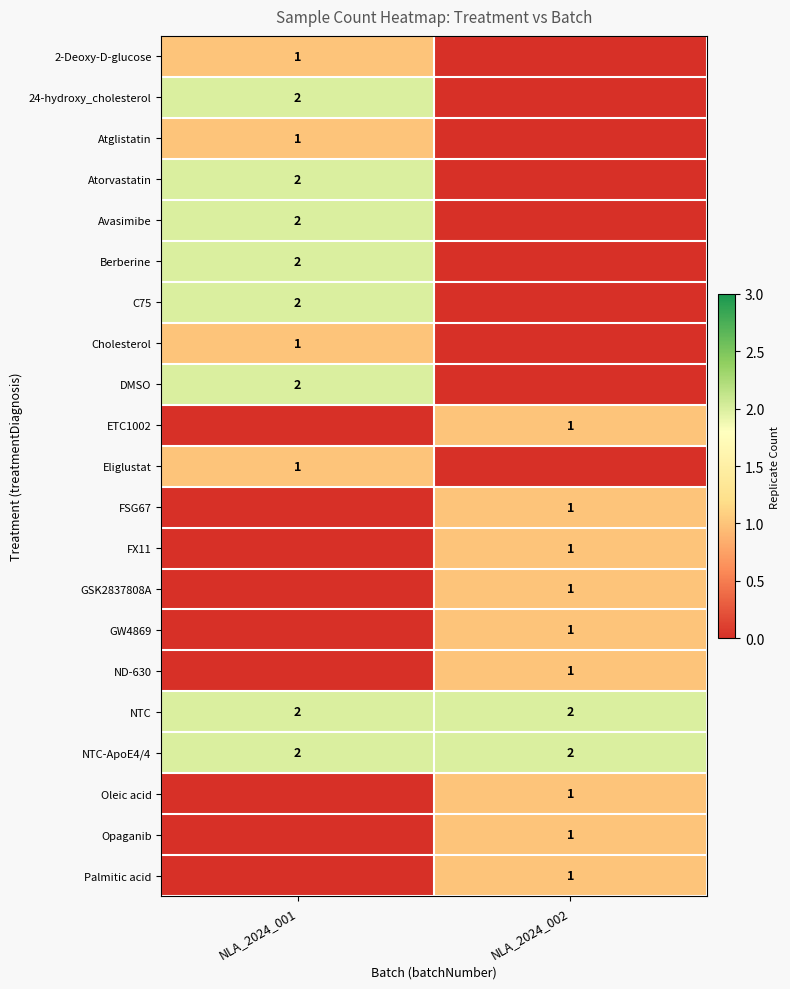

The FSG67 series shows 1 at NLA_2024_002. True or false?

True